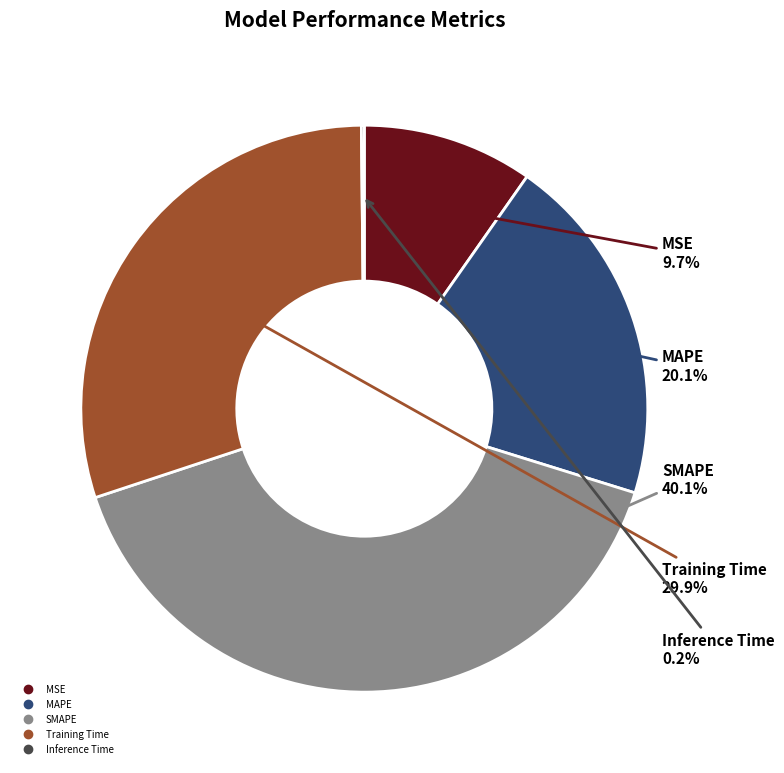

To the nearest percent, what is the difference between the largest and smallest slice percentages?

40%